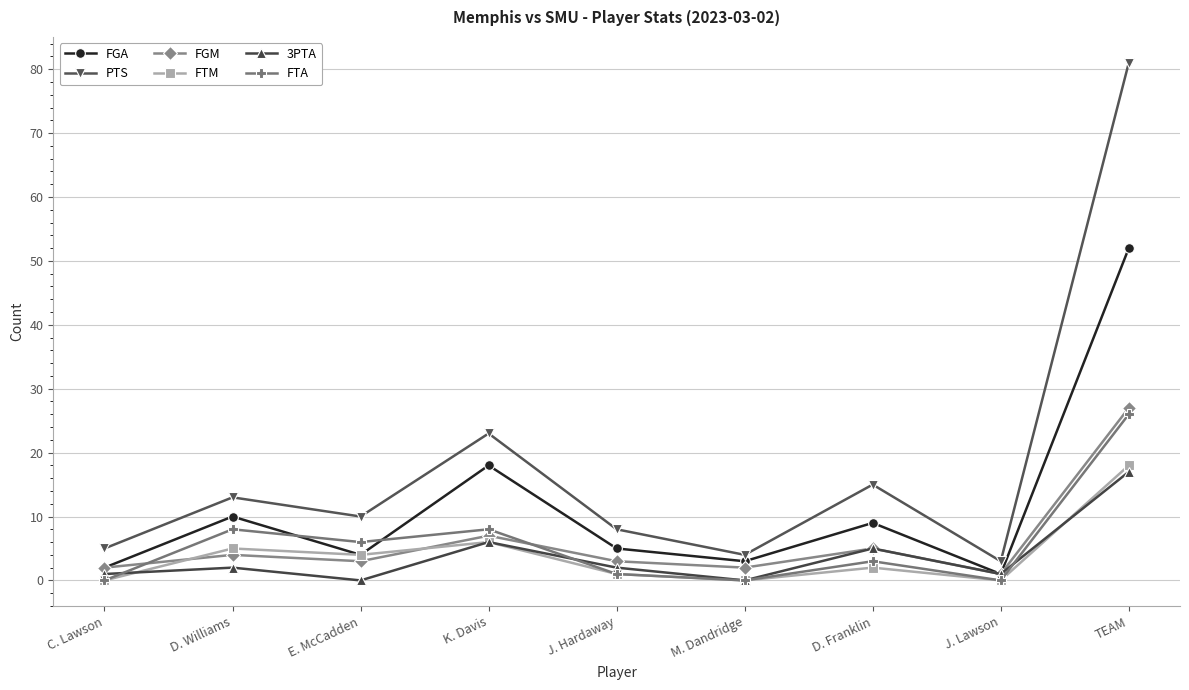

True or false: 3PTA and FTM intersect in this chart.

True